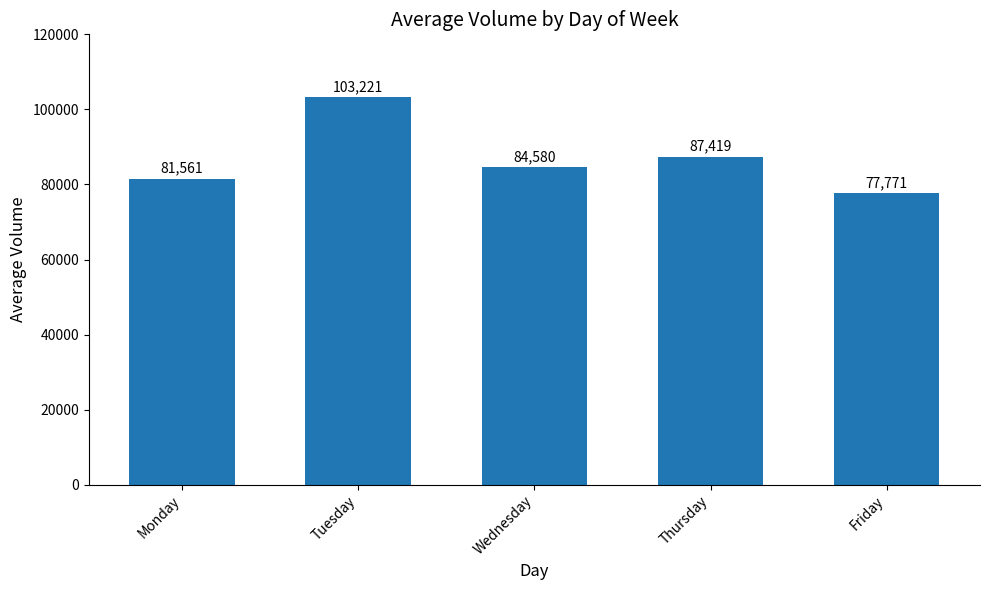

What is the ratio of the value at Friday to the value at Thursday?

0.9